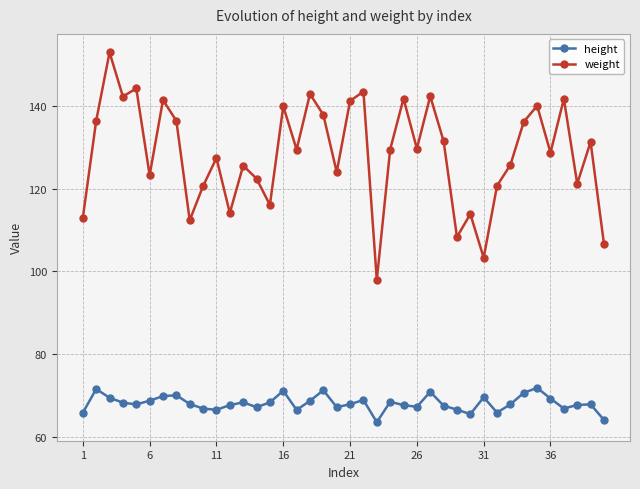

True or false: height and weight intersect in this chart.

False